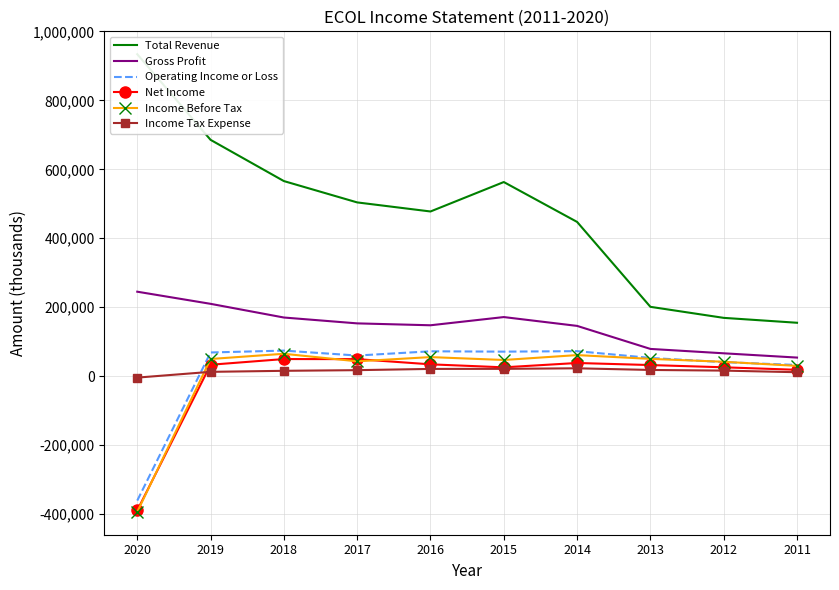

After their last crossing, which series has the higher values: Income Before Tax or Operating Income or Loss?

Operating Income or Loss